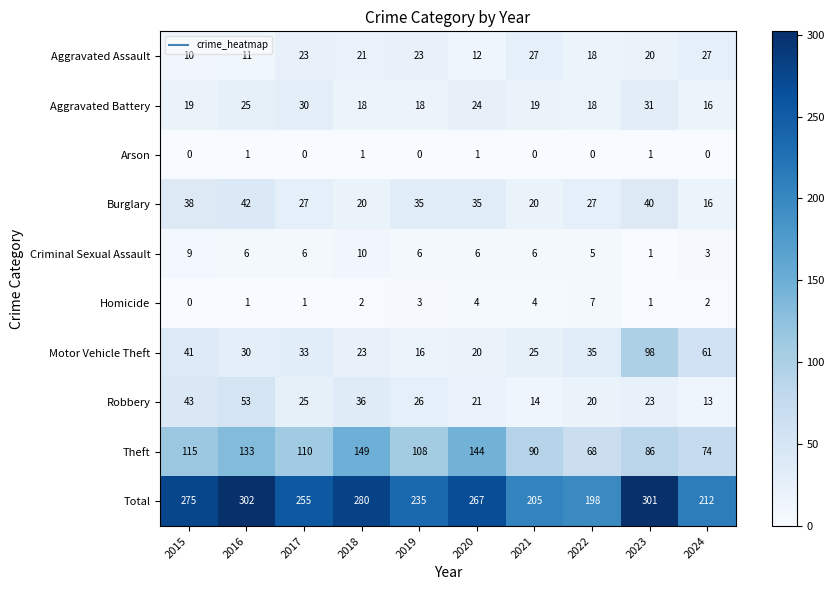

List the labels in order of Total value, largest first.

2016, 2023, 2018, 2015, 2020, 2017, 2019, 2024, 2021, 2022